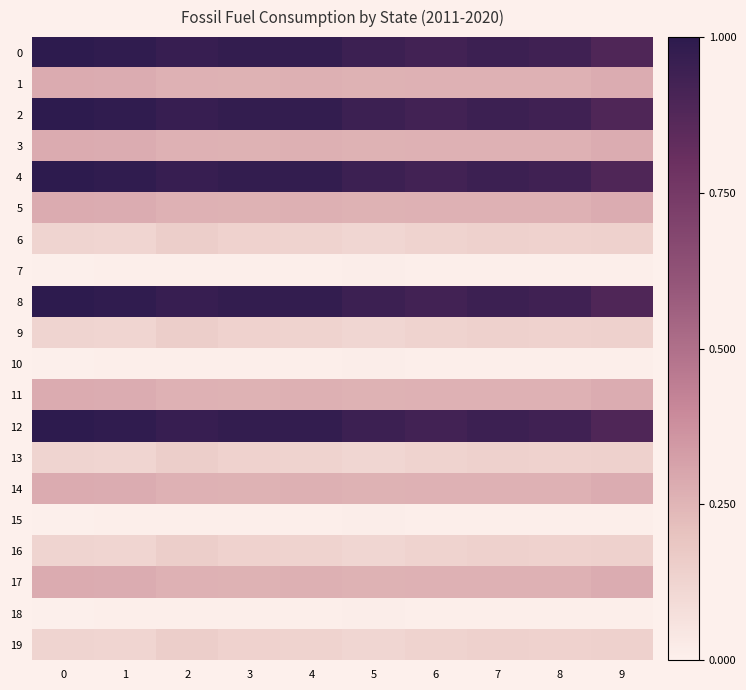

Reading right to left, extract all data points from this chart.

0: 9=0.9	8=0.9	7=0.9	6=0.9	5=0.9	4=1.0	3=1.0	2=1.0	1=1.0	0=1.0
1: 9=0.3	8=0.3	7=0.3	6=0.3	5=0.3	4=0.3	3=0.3	2=0.3	1=0.3	0=0.3
2: 9=0.9	8=0.9	7=0.9	6=0.9	5=0.9	4=1.0	3=1.0	2=1.0	1=1.0	0=1.0
3: 9=0.3	8=0.3	7=0.3	6=0.3	5=0.3	4=0.3	3=0.3	2=0.3	1=0.3	0=0.3
4: 9=0.9	8=0.9	7=0.9	6=0.9	5=0.9	4=1.0	3=1.0	2=1.0	1=1.0	0=1.0
5: 9=0.3	8=0.3	7=0.3	6=0.3	5=0.3	4=0.3	3=0.3	2=0.3	1=0.3	0=0.3
6: 9=0.1	8=0.1	7=0.1	6=0.1	5=0.1	4=0.1	3=0.1	2=0.2	1=0.1	0=0.1
7: 9=0.0	8=0.0	7=0.0	6=0.0	5=0.0	4=0.0	3=0.0	2=0.0	1=0.0	0=0.0
8: 9=0.9	8=0.9	7=0.9	6=0.9	5=0.9	4=1.0	3=1.0	2=1.0	1=1.0	0=1.0
9: 9=0.1	8=0.1	7=0.1	6=0.1	5=0.1	4=0.1	3=0.1	2=0.2	1=0.1	0=0.1
10: 9=0.0	8=0.0	7=0.0	6=0.0	5=0.0	4=0.0	3=0.0	2=0.0	1=0.0	0=0.0
11: 9=0.3	8=0.3	7=0.3	6=0.3	5=0.3	4=0.3	3=0.3	2=0.3	1=0.3	0=0.3
12: 9=0.9	8=0.9	7=0.9	6=0.9	5=0.9	4=1.0	3=1.0	2=1.0	1=1.0	0=1.0
13: 9=0.1	8=0.1	7=0.1	6=0.1	5=0.1	4=0.1	3=0.1	2=0.2	1=0.1	0=0.1
14: 9=0.3	8=0.3	7=0.3	6=0.3	5=0.3	4=0.3	3=0.3	2=0.3	1=0.3	0=0.3
15: 9=0.0	8=0.0	7=0.0	6=0.0	5=0.0	4=0.0	3=0.0	2=0.0	1=0.0	0=0.0
16: 9=0.1	8=0.1	7=0.1	6=0.1	5=0.1	4=0.1	3=0.1	2=0.2	1=0.1	0=0.1
17: 9=0.3	8=0.3	7=0.3	6=0.3	5=0.3	4=0.3	3=0.3	2=0.3	1=0.3	0=0.3
18: 9=0.0	8=0.0	7=0.0	6=0.0	5=0.0	4=0.0	3=0.0	2=0.0	1=0.0	0=0.0
19: 9=0.1	8=0.1	7=0.1	6=0.1	5=0.1	4=0.1	3=0.1	2=0.2	1=0.1	0=0.1